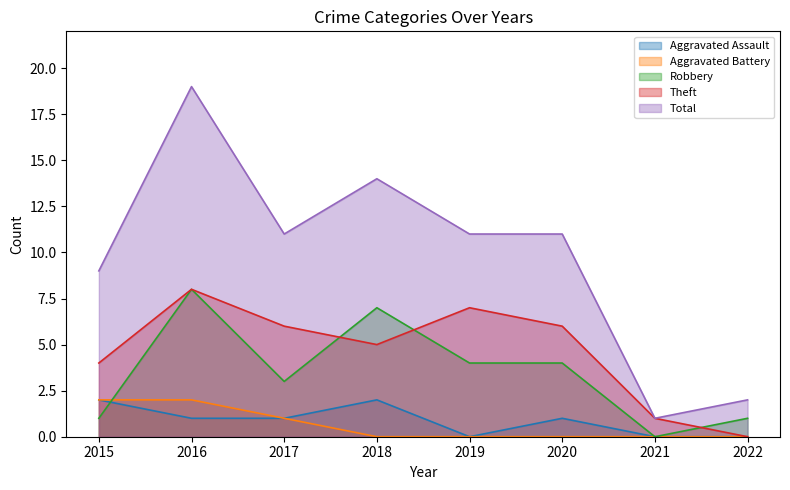

Which series has the largest total across all categories?

Total